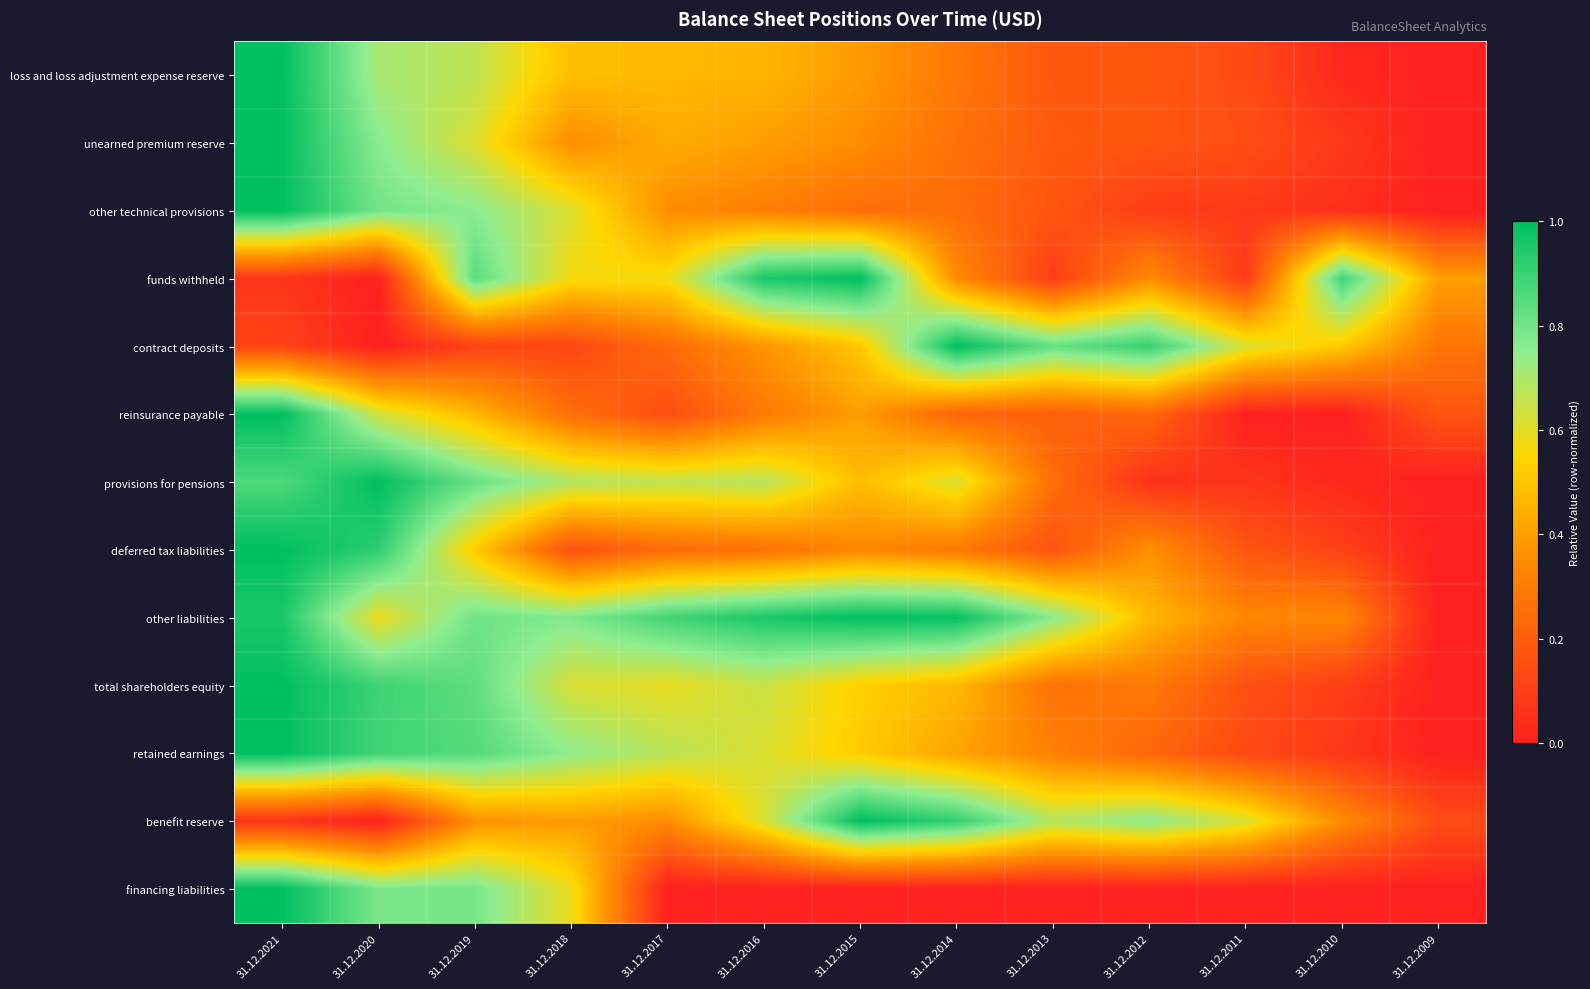

At which category is the sum across all series the highest?

31.12.2021